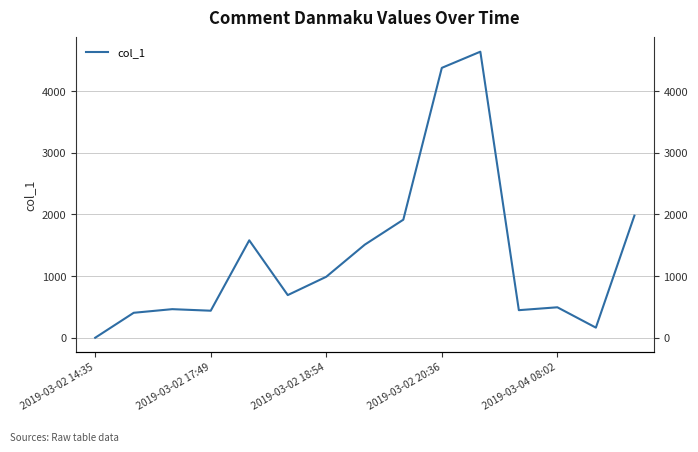

Which category has the lowest value across all series?

2019-03-02 14:35